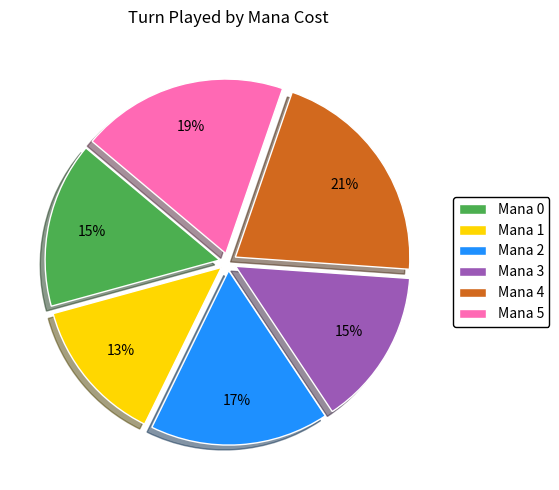

True or false: Mana 1 accounts for 7% of the total.

False